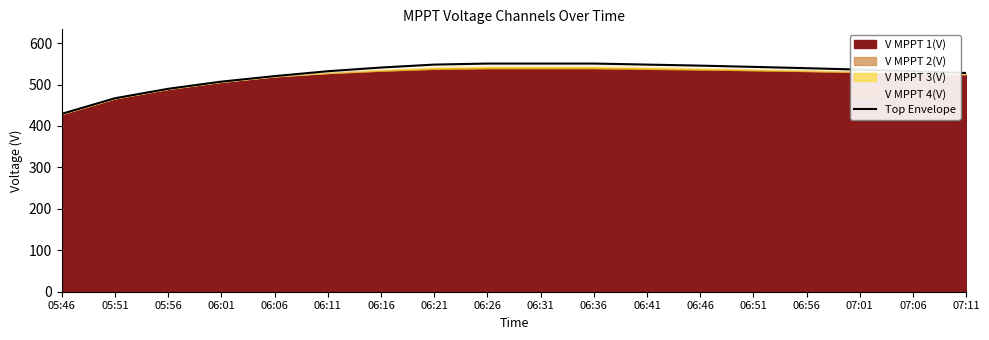

Which category has the lowest value across all series?

05:46